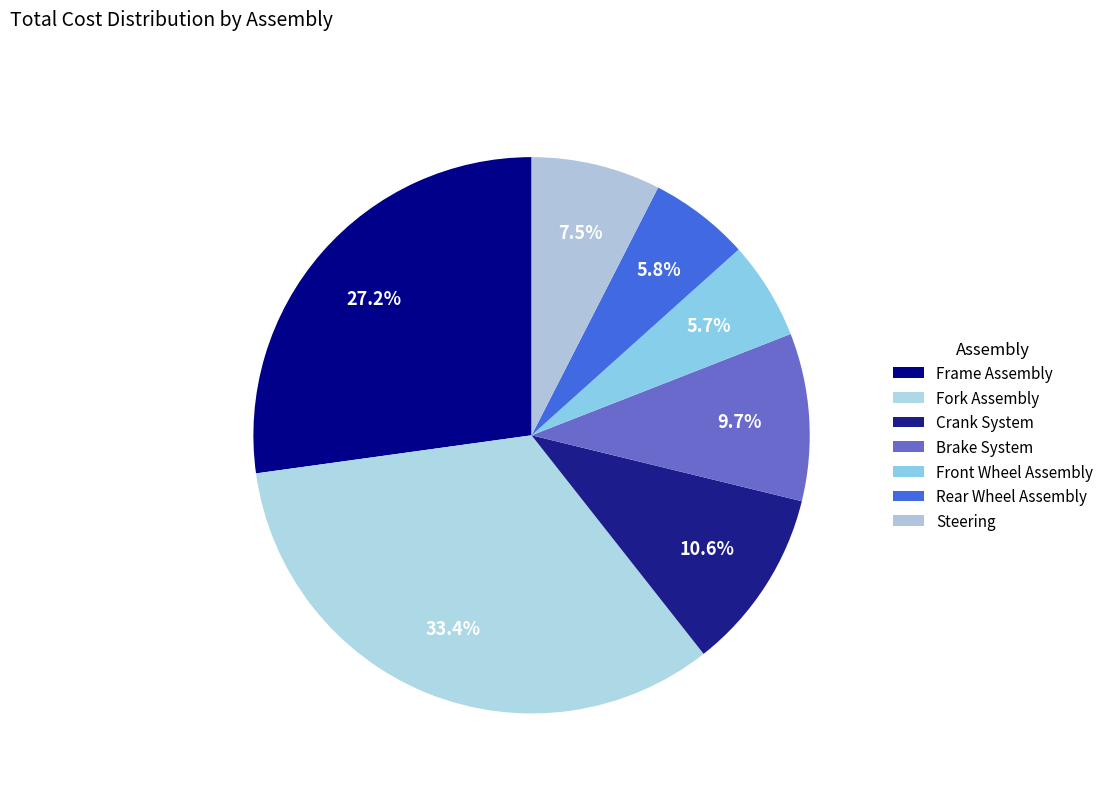

Which slice is the largest?

Fork Assembly